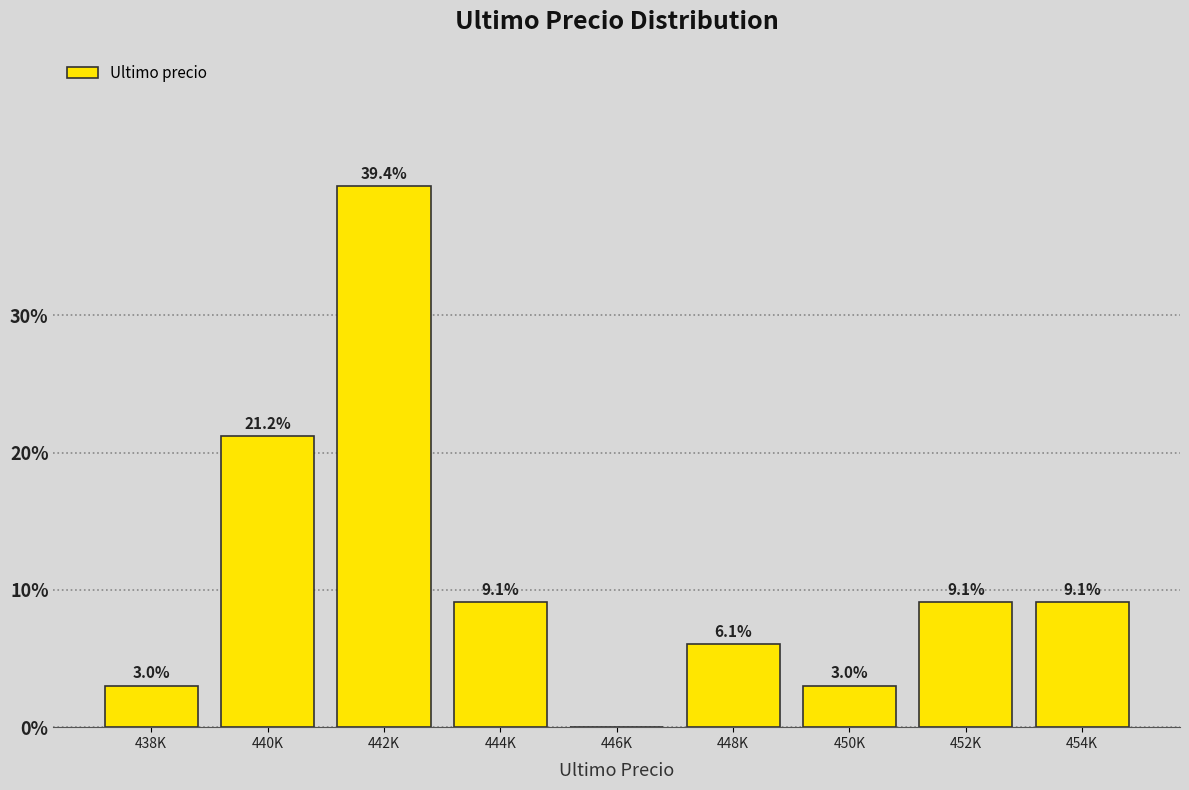

Reading left to right, extract all data points from this chart.

438K=3.0	440K=21.2	442K=39.4	444K=9.1	446K=0.0	448K=6.1	450K=3.0	452K=9.1	454K=9.1